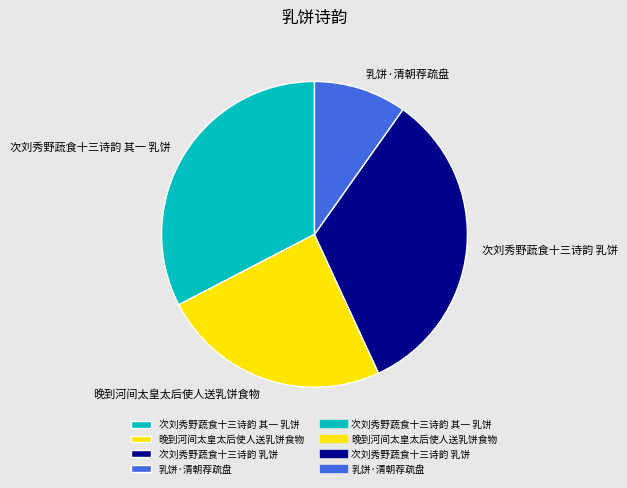

True or false: 晚到河间太皇太后使人送乳饼食物 accounts for 24% of the total.

True